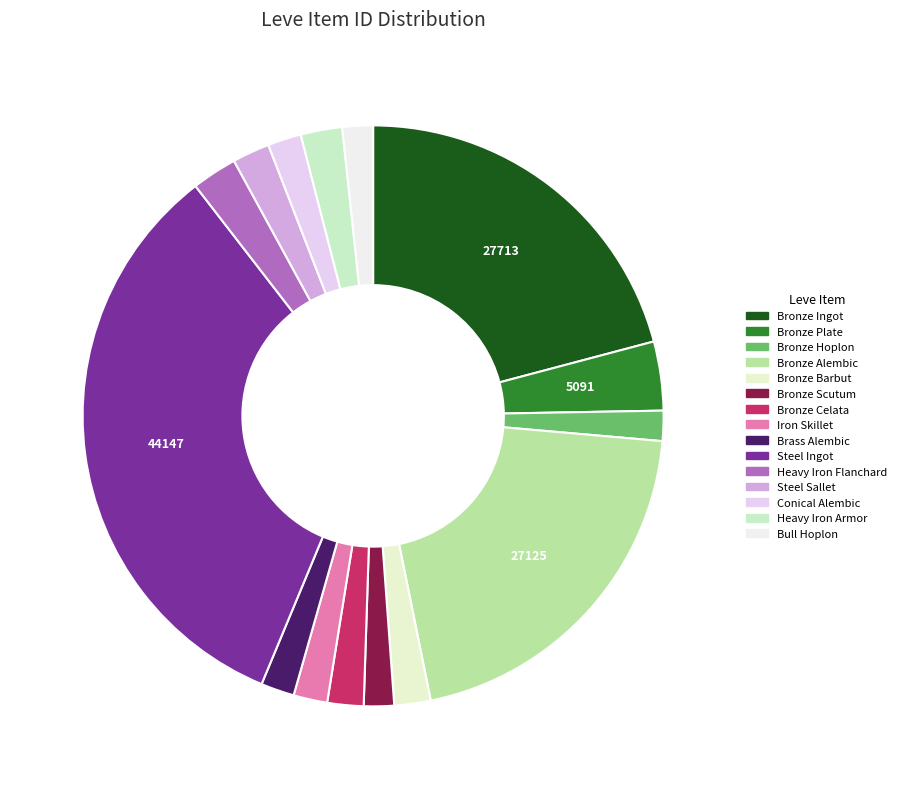

Rank the categories by value from highest to lowest.

Steel Ingot, Bronze Ingot, Bronze Alembic, Bronze Plate, Heavy Iron Flanchard, Heavy Iron Armor, Steel Sallet, Bronze Barbut, Bronze Celata, Iron Skillet, Conical Alembic, Brass Alembic, Bull Hoplon, Bronze Scutum, Bronze Hoplon